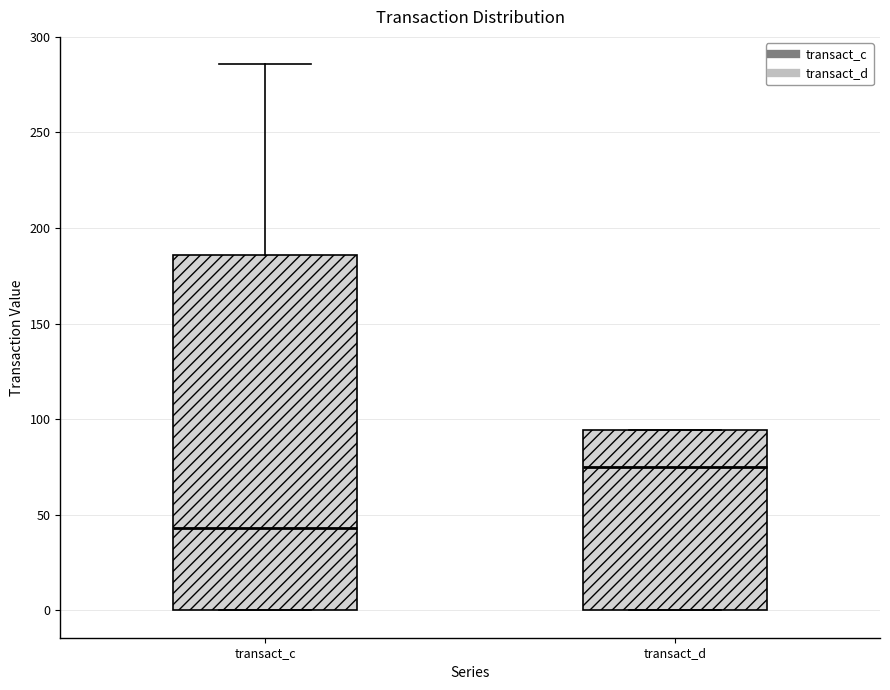

Which box is the tallest, from its lower edge to its upper edge?

transact_c